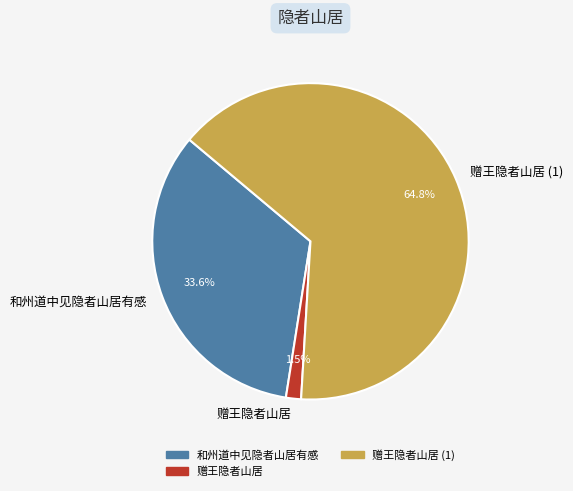

Rank the categories by value from highest to lowest.

赠王隐者山居 (1), 和州道中见隐者山居有感, 赠王隐者山居